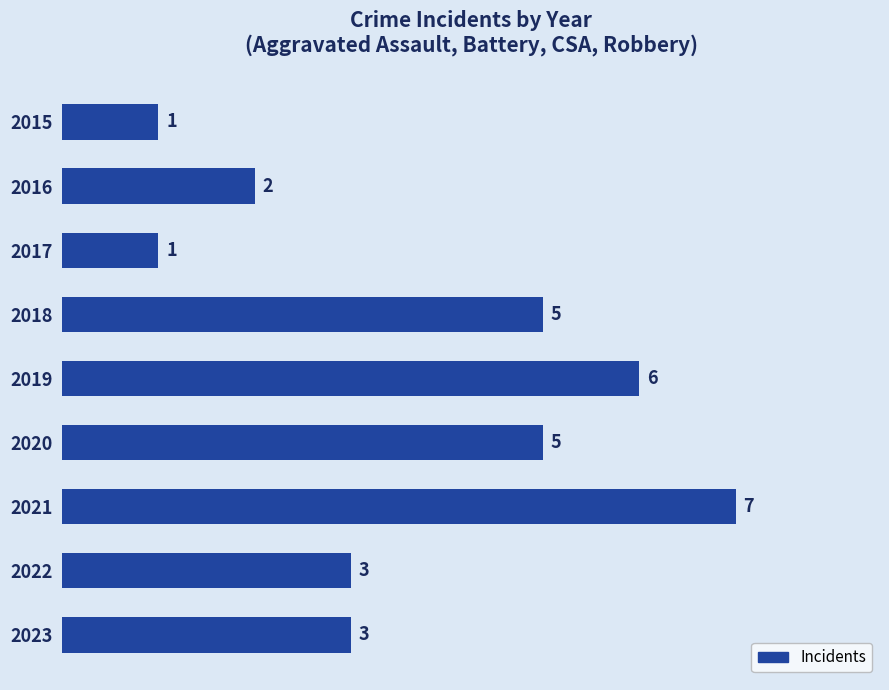

Which has a higher value, 2018 or 2021?

2021